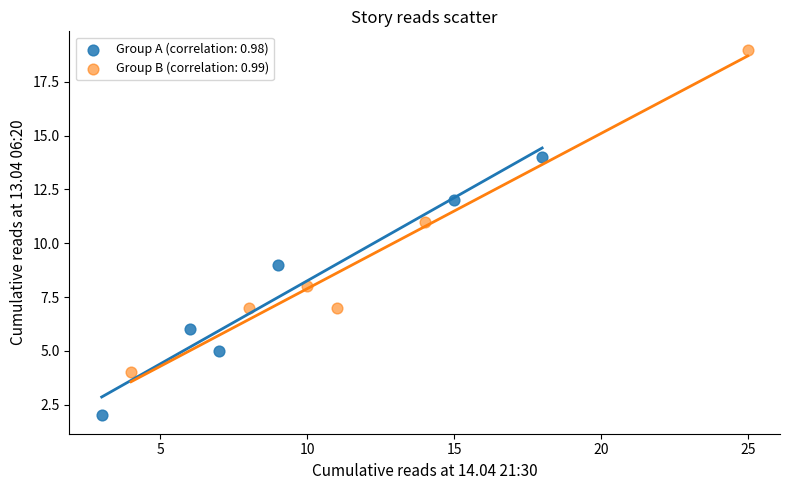

Which series has the widest spread of Y values?

Group B (correlation: 0.99)